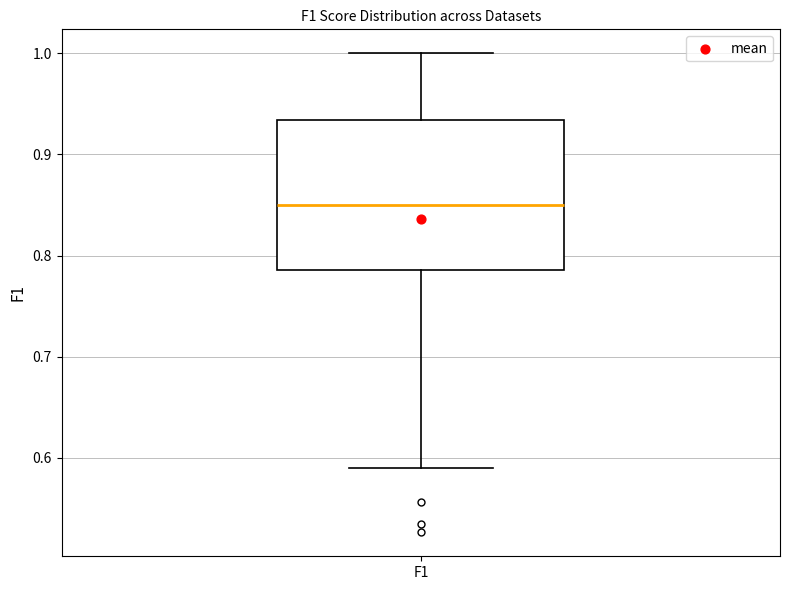

Transcribe this box plot: give where the median line is, the range the box spans, and where the two whiskers end, as read against the y-axis. The values are not printed on the chart, so give them approximately, as read against the axis.

median 0.85, box 0.79 to 0.93, whiskers 0.59 to 1.00